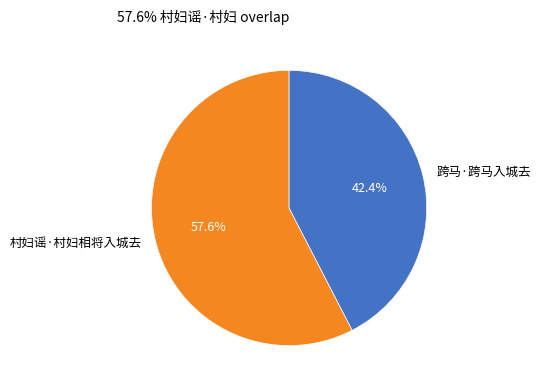

How many slices are in this pie chart?

2